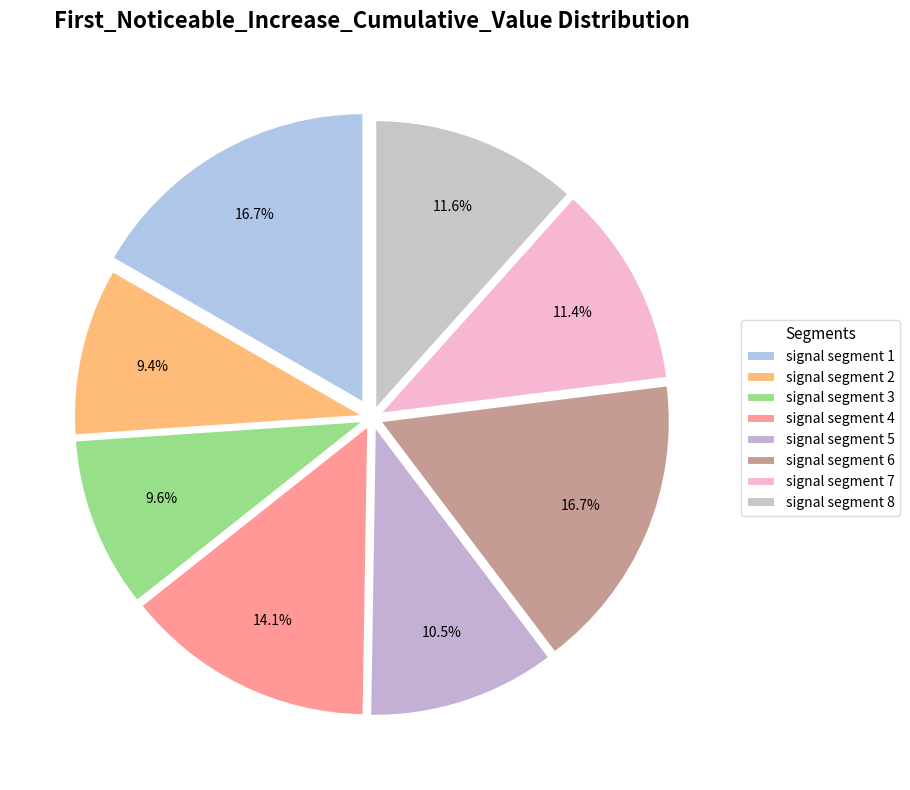

Rank the categories by value from highest to lowest.

signal segment 6, signal segment 1, signal segment 4, signal segment 8, signal segment 7, signal segment 5, signal segment 3, signal segment 2